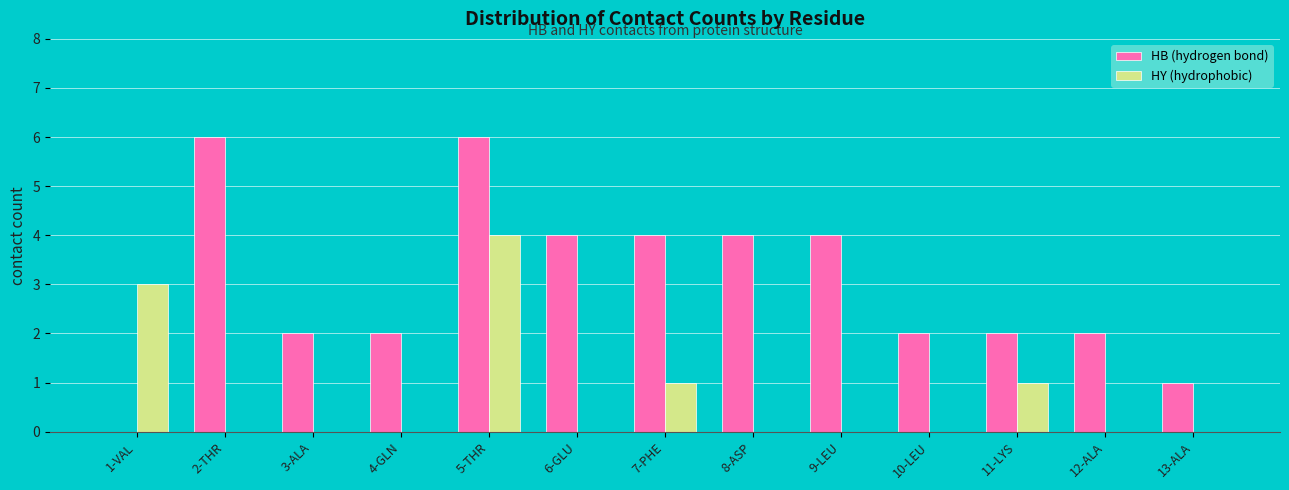

The value of HY (hydrophobic) at 8-ASP is 0. True or false?

True